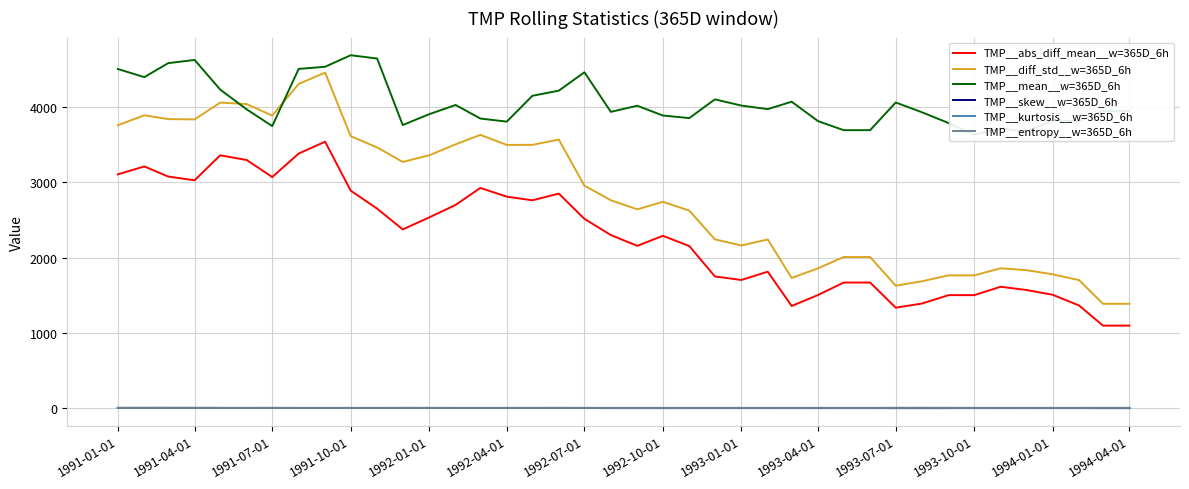

True or false: TMP__skew__w=365D_6h and TMP__kurtosis__w=365D_6h intersect in this chart.

True